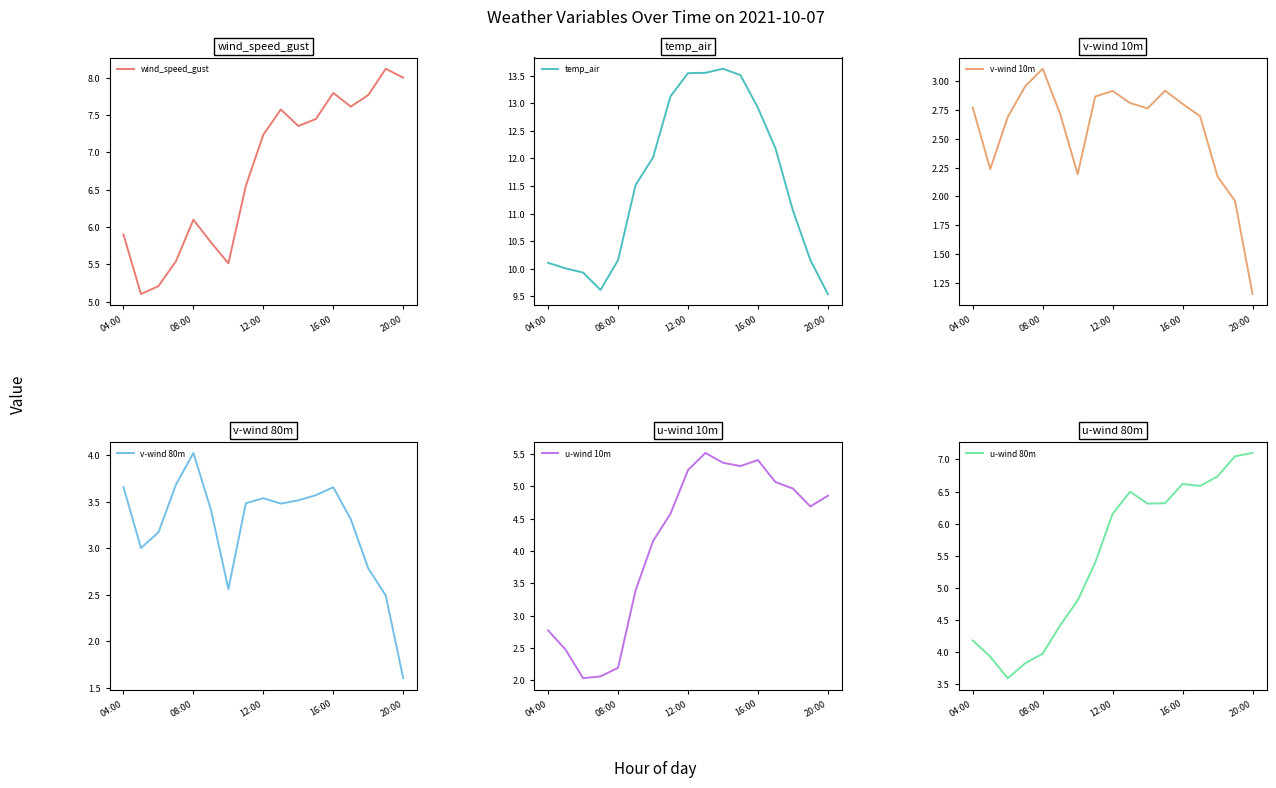

True or false: v-wind 10m and u-wind 10m cross at least once.

True